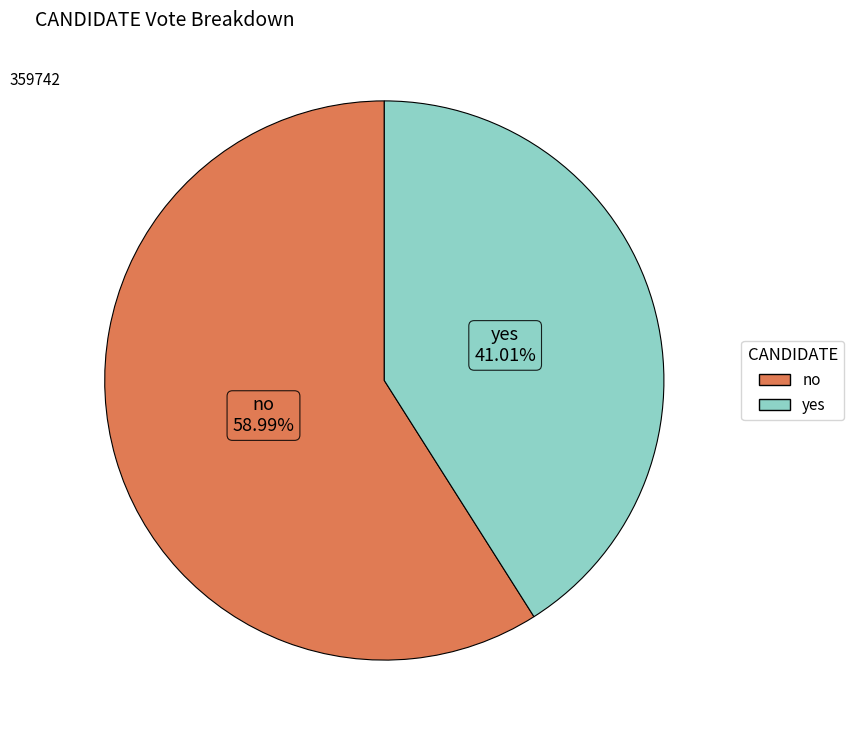

Count the number of slices in the pie.

2